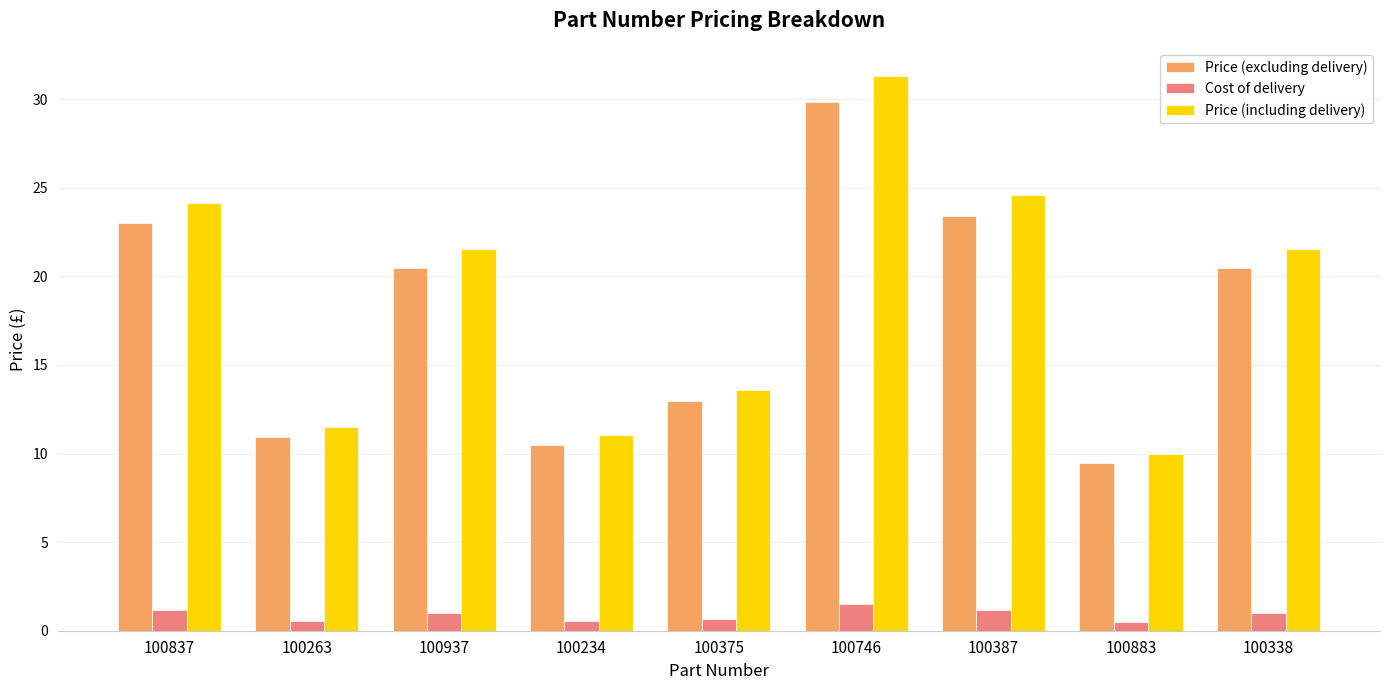

The value of Price (including delivery) at 100338 is 36.4. True or false?

False